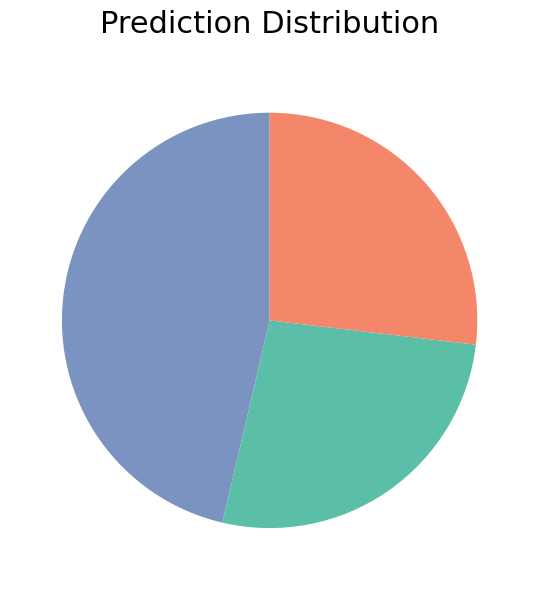

Is there any slice that represents more than half of the pie?

No